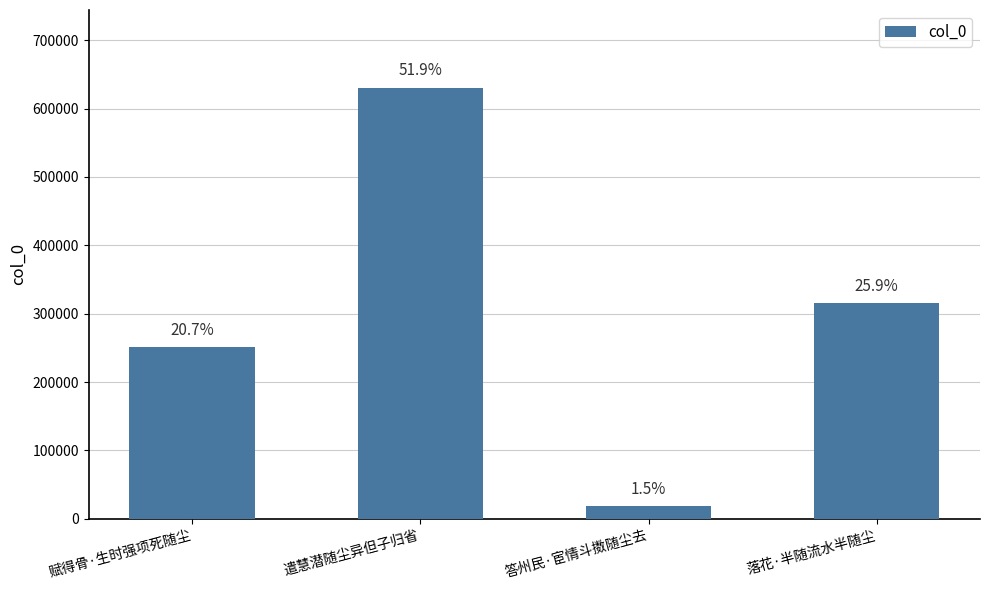

Reading right to left, list all the values displayed in this chart.

315323	18297	630697	251300